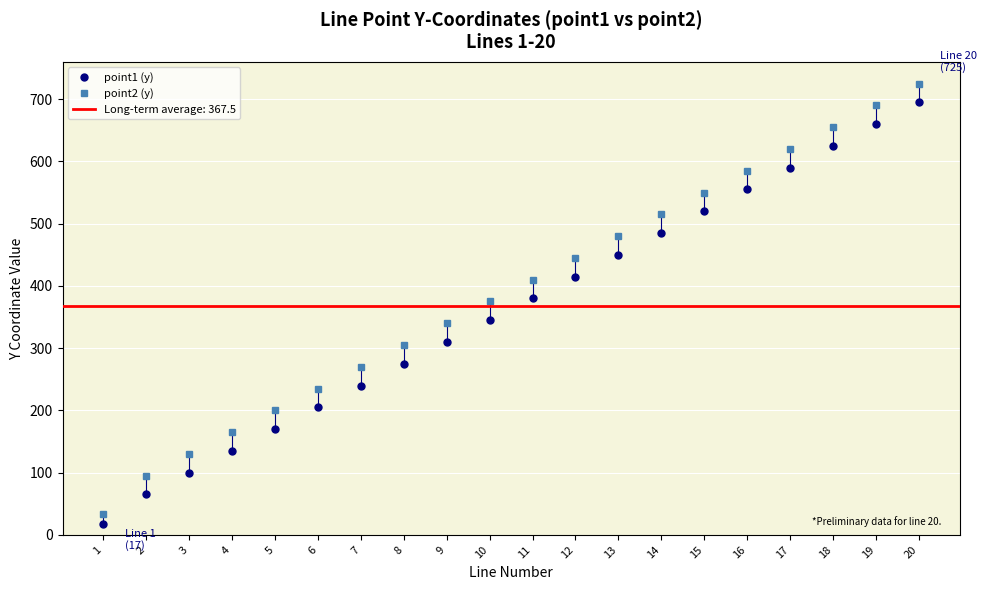

Reading left to right, list all the values displayed in this chart.

point1 (y): 1=17	2=65	3=100	4=135	5=170	6=205	7=240	8=275	9=310	10=345	11=380	12=415	13=450	14=485	15=520	16=555	17=590	18=625	19=660	20=695
point2 (y): 1=34	2=95	3=130	4=165	5=200	6=235	7=270	8=305	9=340	10=375	11=410	12=445	13=480	14=515	15=550	16=585	17=620	18=655	19=690	20=725